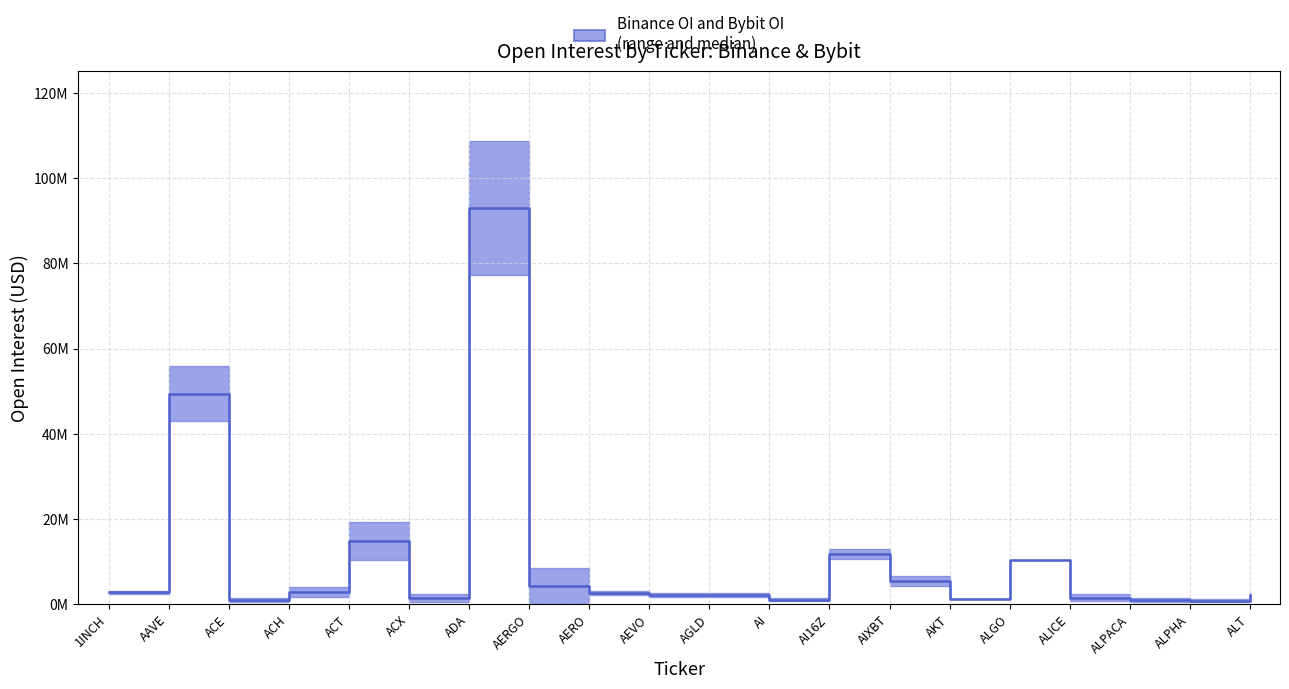

Does the chart display data point markers on the line(s)?

No